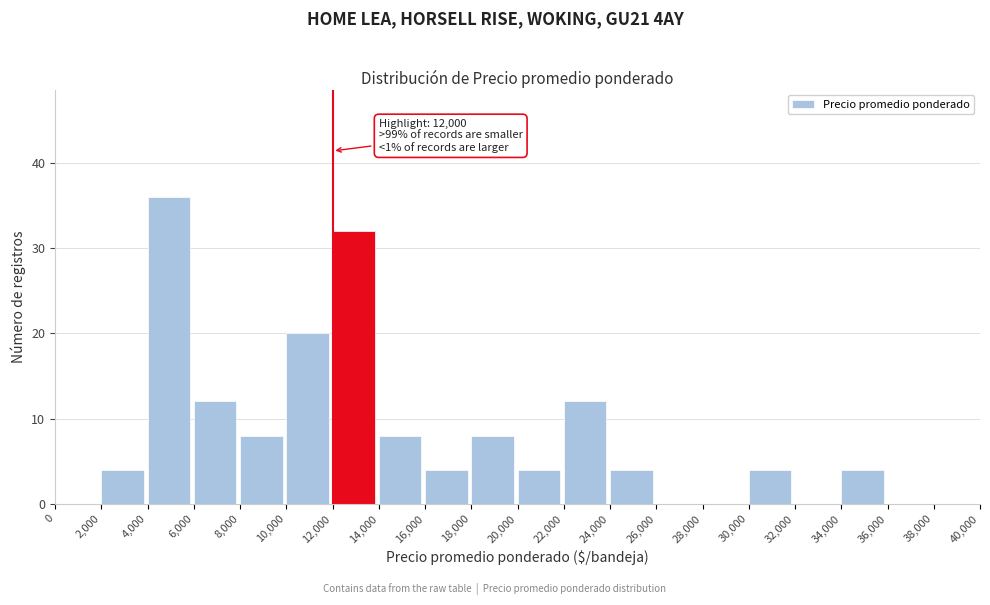

Which range on the x-axis has the tallest bar?

4,000 to 6,000